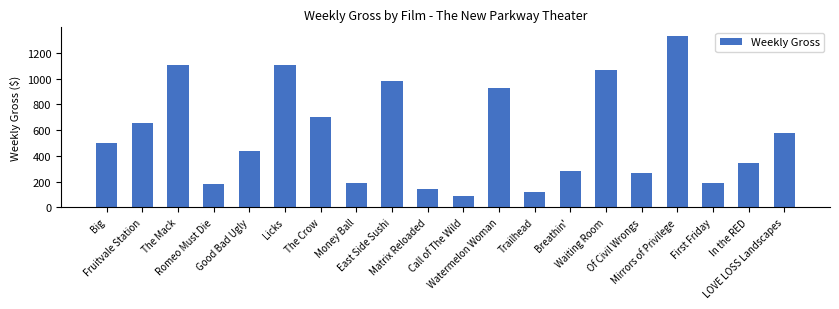

What is the difference between the second highest and minimum values?

1019